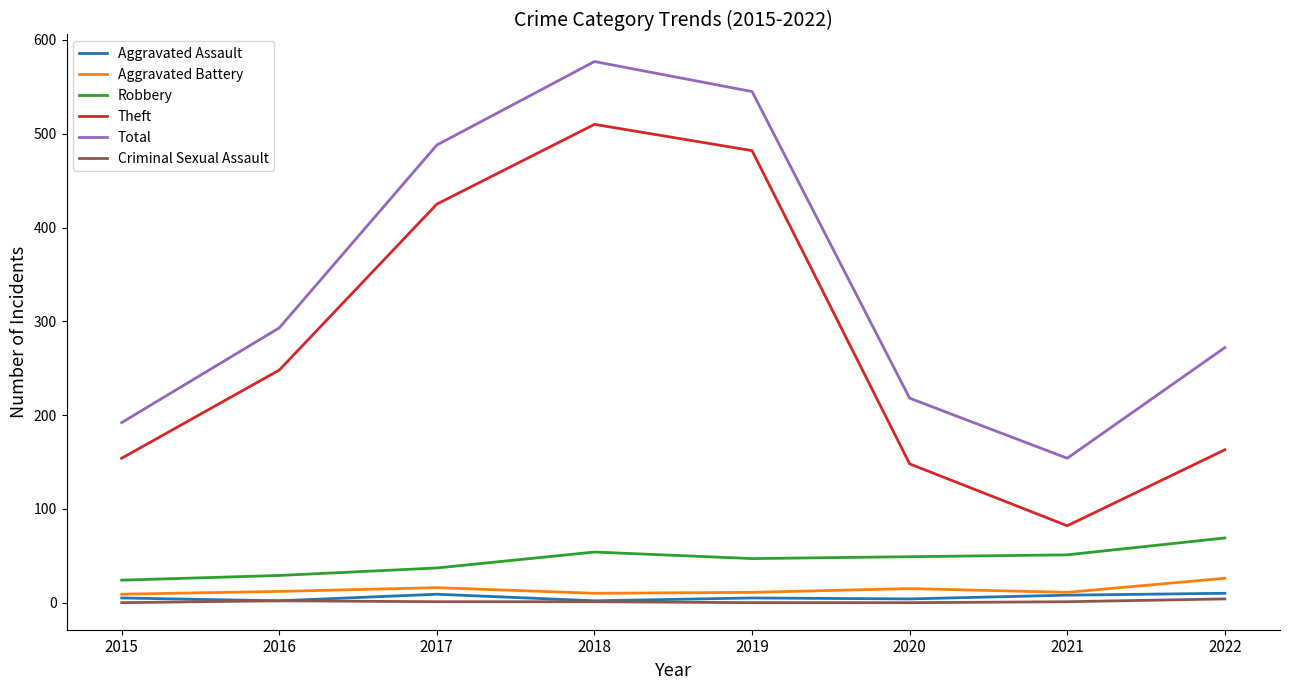

How many values in the Total series are below 293?

4